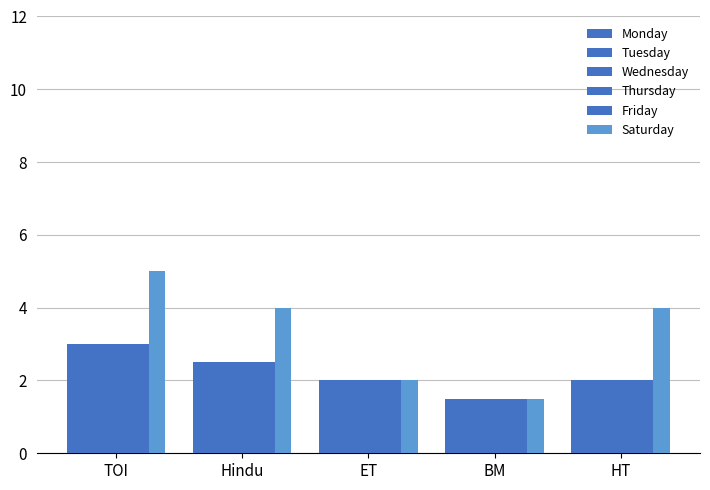

How many bars are there in each group?

6